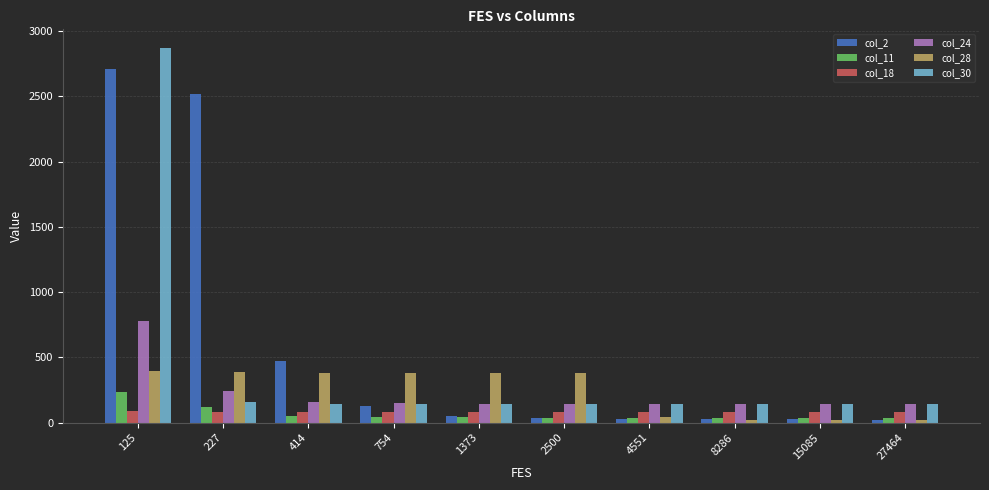

At which category does the chart reach its peak across all series?

125